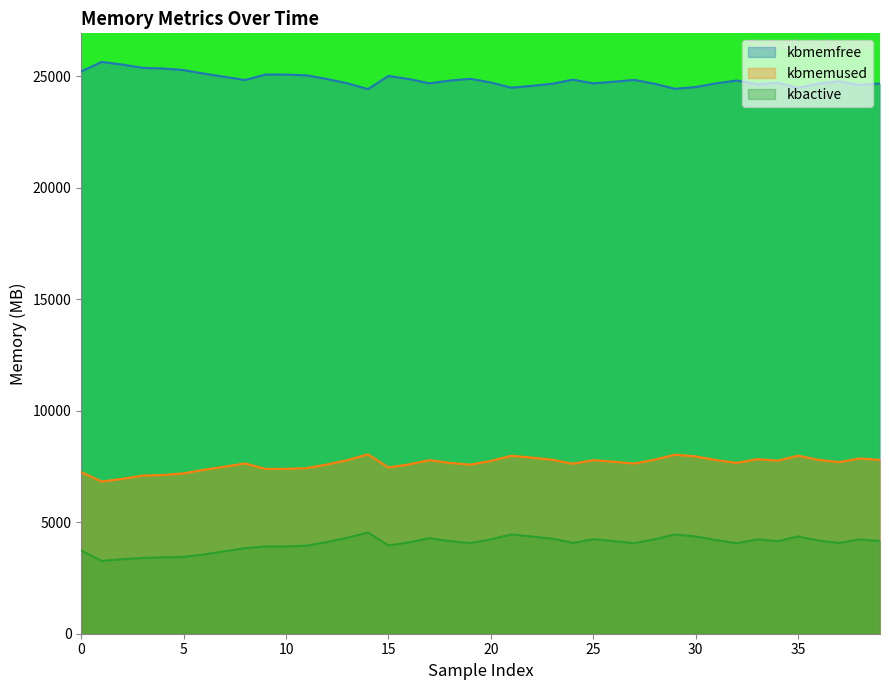

What is the sum of the kbactive values at 37 and 11?

8018.3